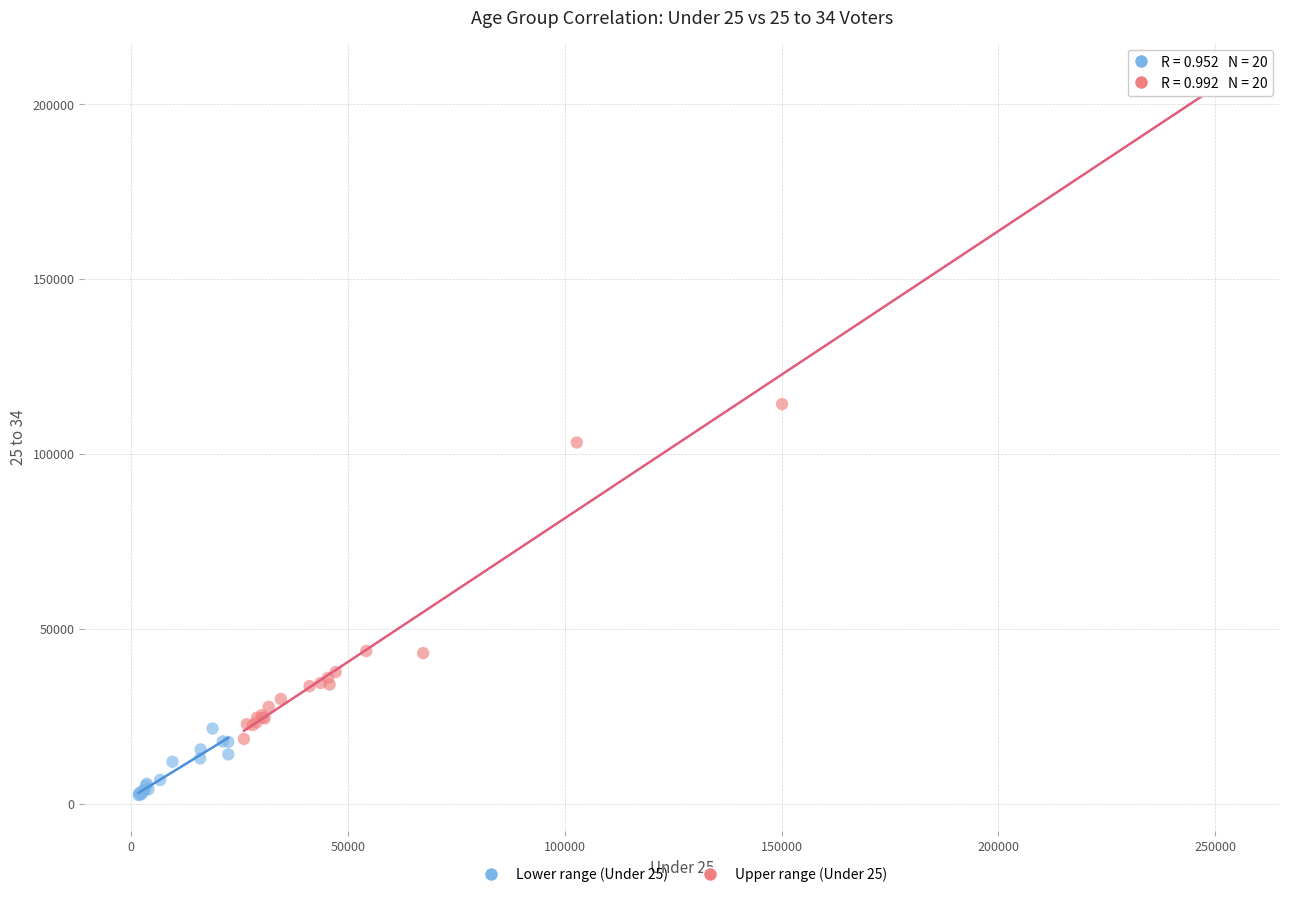

Which series reaches the maximum Y coordinate?

Upper range (Under 25)